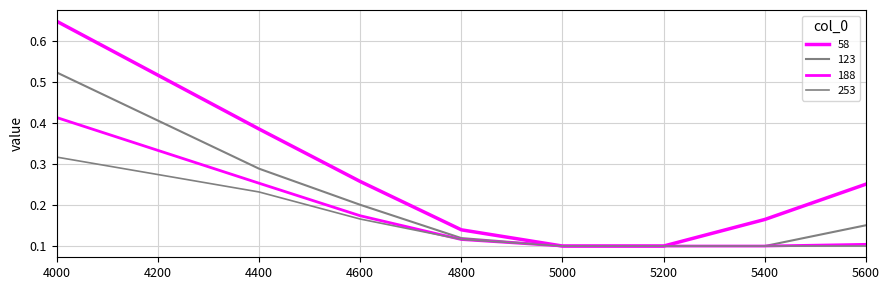

What is the spread (max minus min) of values at 5600?

0.2